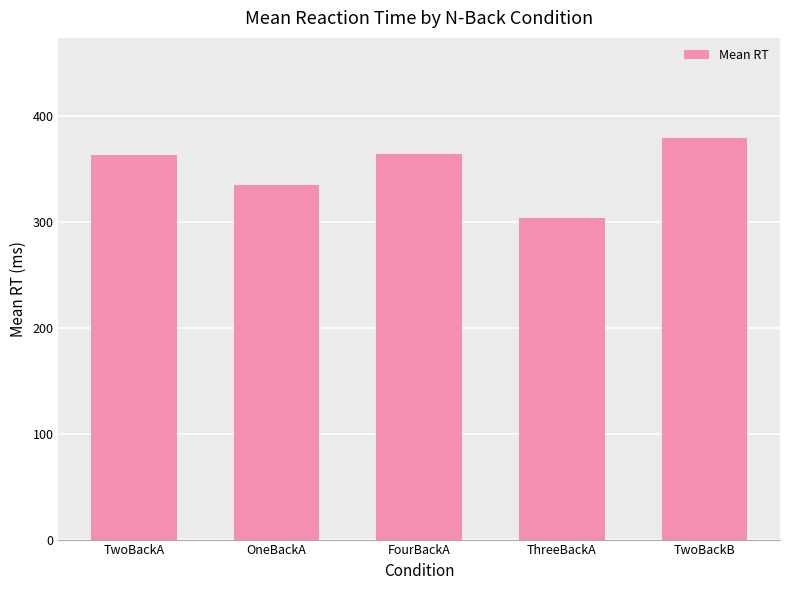

What is the label of the 2nd bar from the right?

ThreeBackA